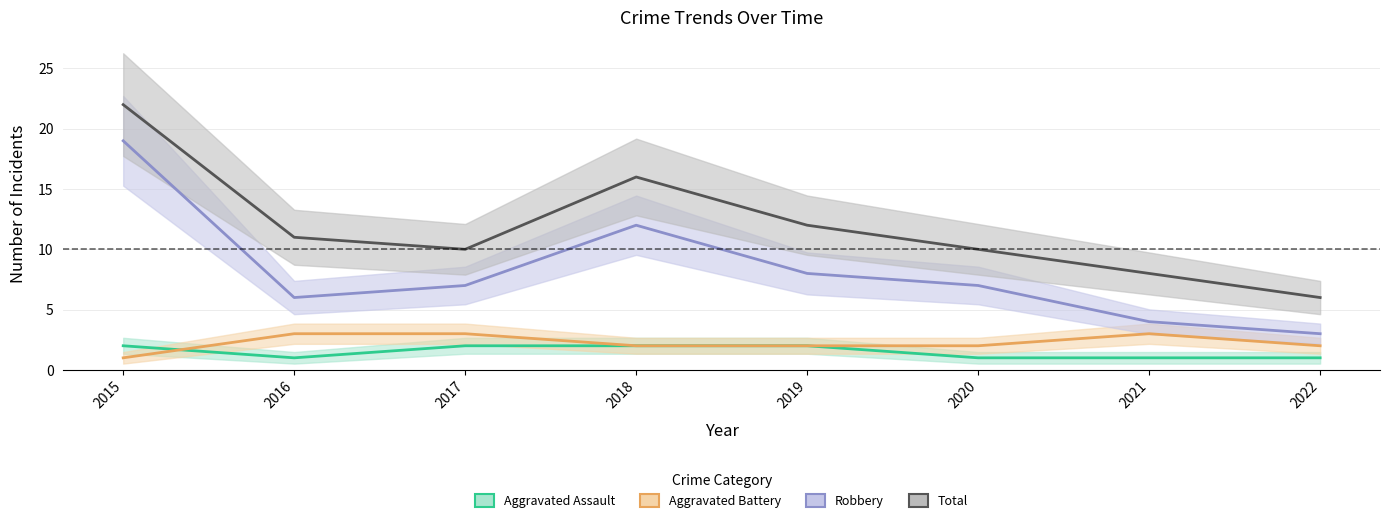

What is the difference between the maximum and minimum values in the Aggravated Battery series?

2